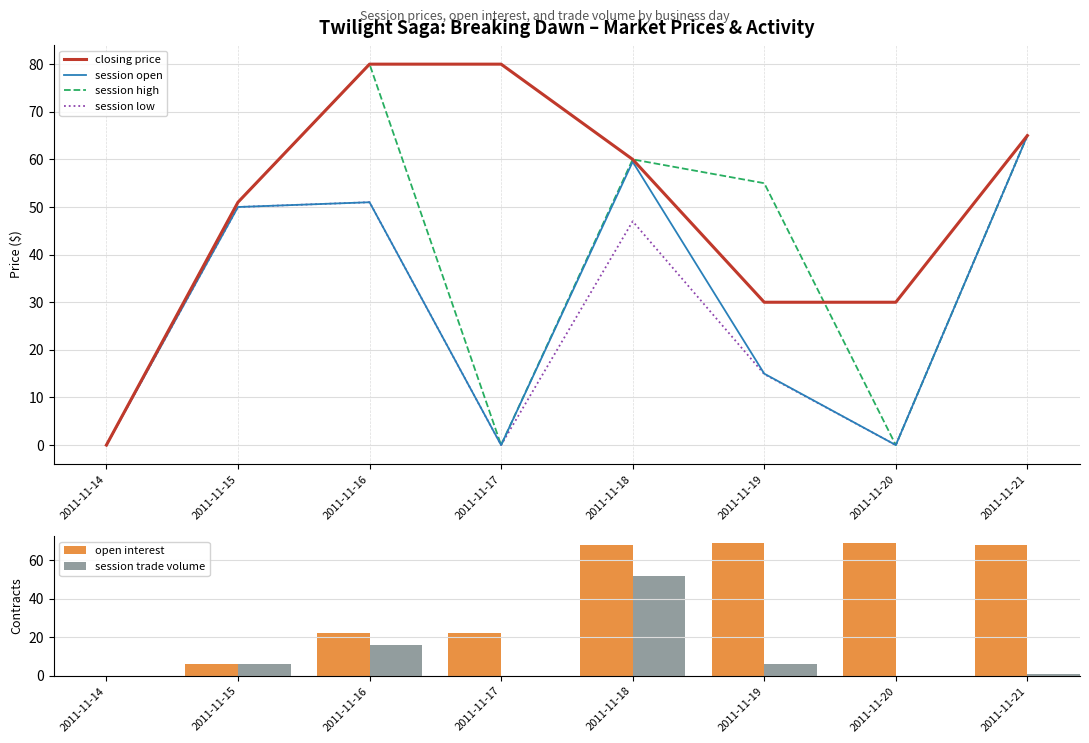

At which label is session low closest to 32?

2011-11-18